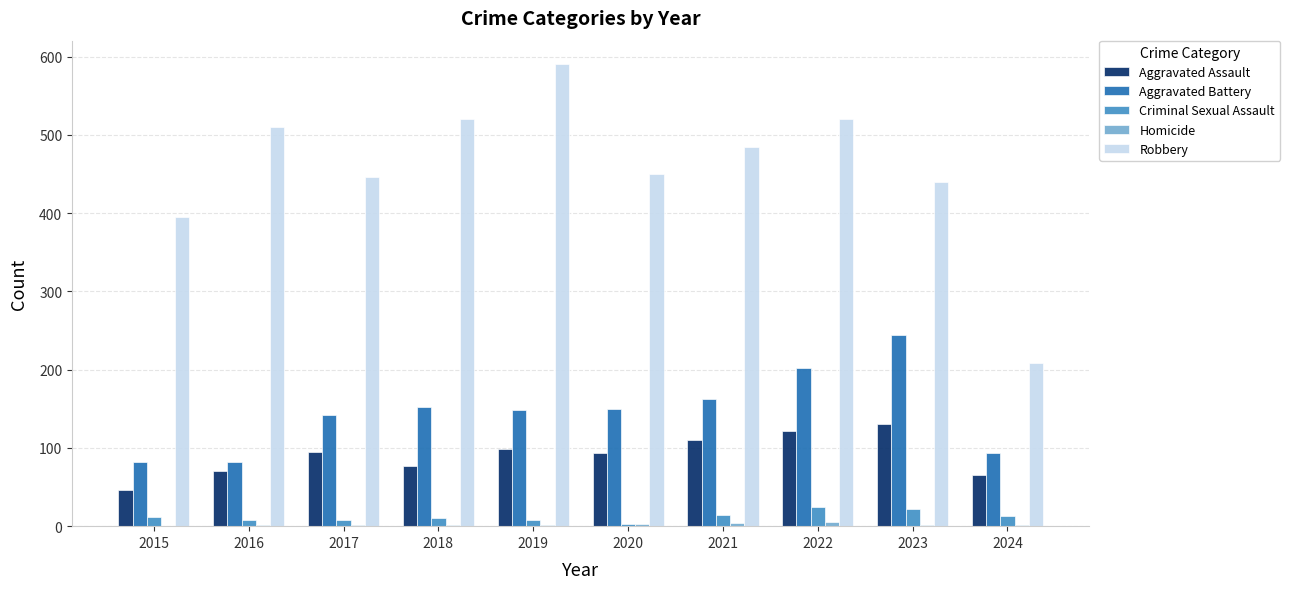

Which series changed the most between 2016 and 2018?

Aggravated Battery